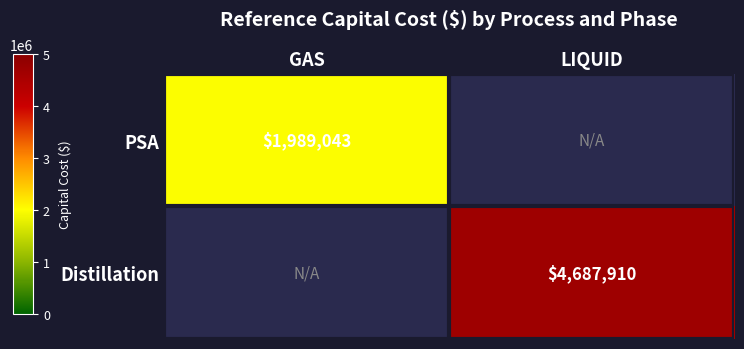

Is the value of PSA at GAS greater than the value of Distillation at LIQUID?

No